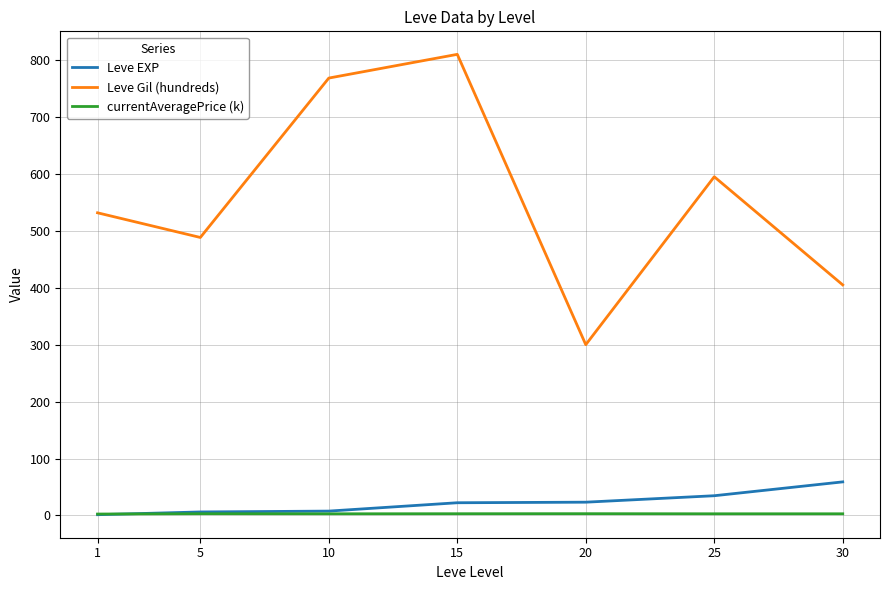

What are all the series names shown in the legend?

Leve EXP, Leve Gil (hundreds), currentAveragePrice (k)